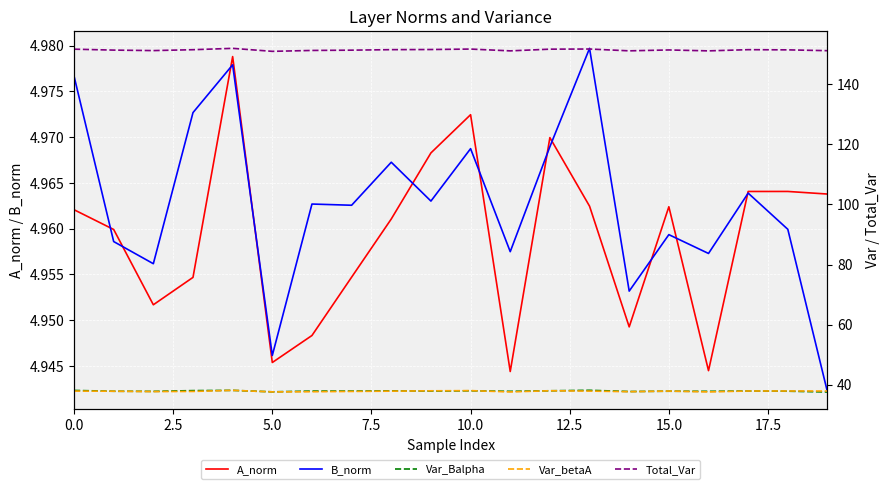

Does the chart display data point markers on the line(s)?

No